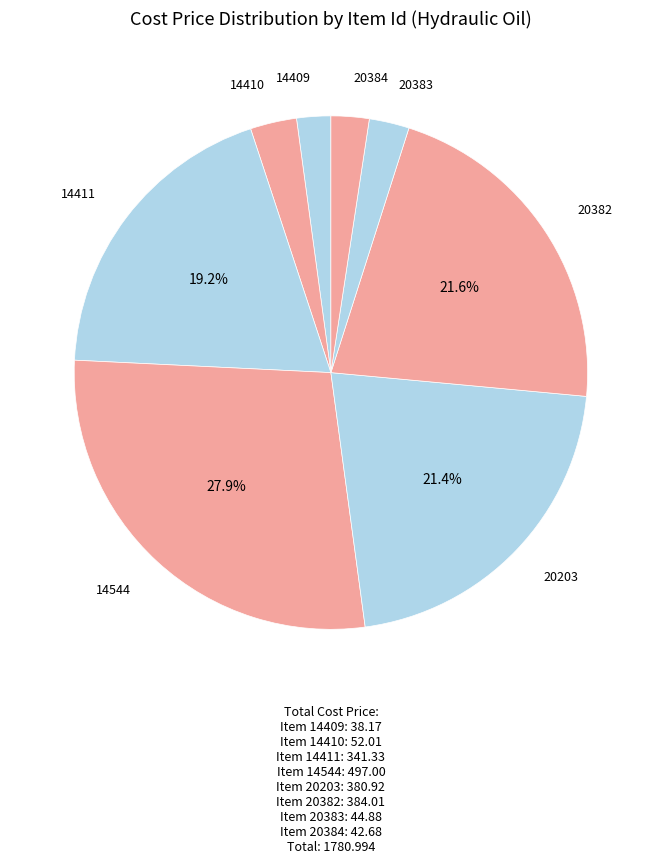

To the nearest percent, what portion does 20203 represent?

21%